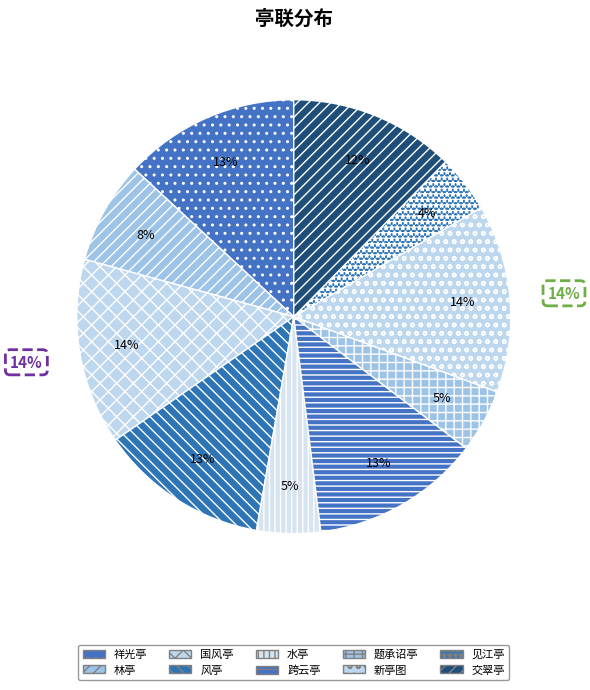

Between 跨云亭·地高天近怯凭栏 and 祥光亭·地藏金玉自通灵, which is larger?

祥光亭·地藏金玉自通灵